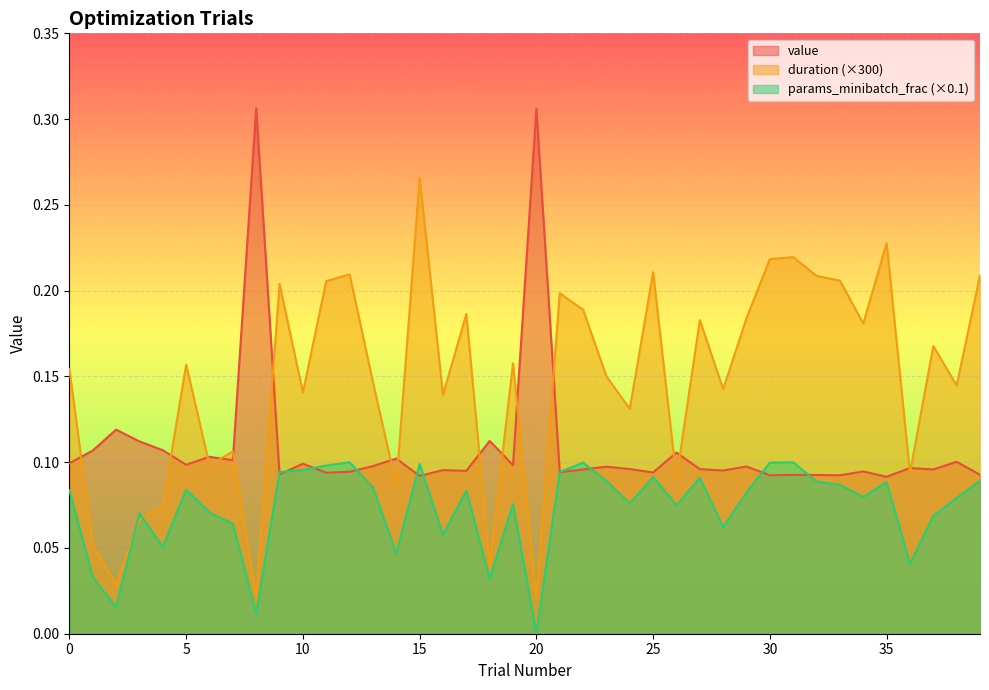

What is the sum of all duration values?

5.9